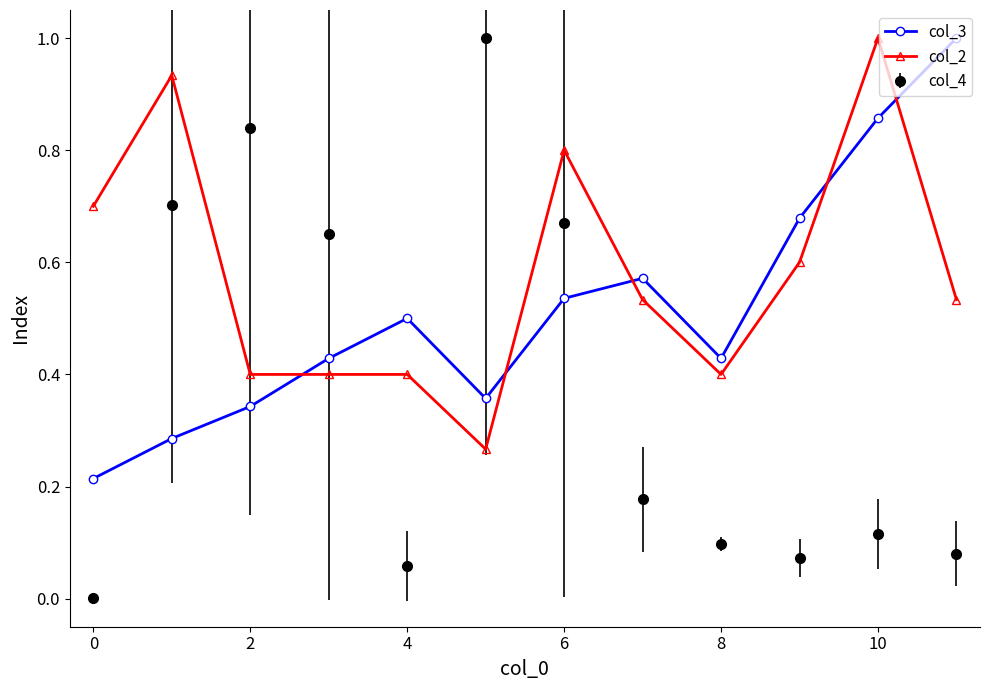

How many lines are shown in the chart?

3